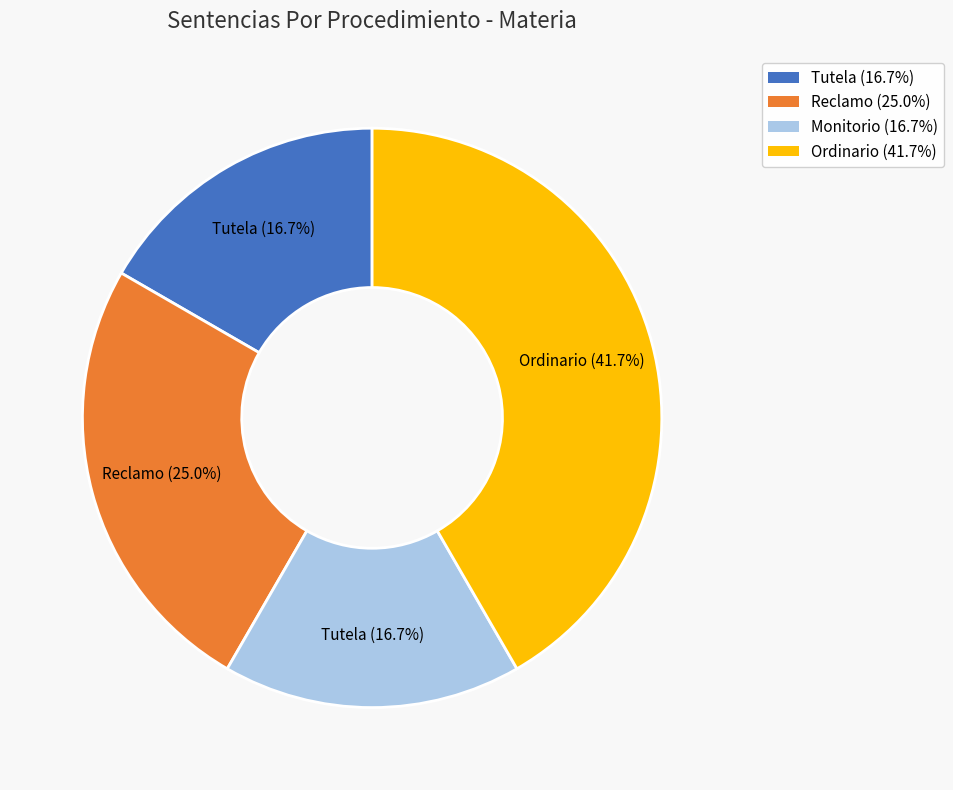

Which category has the biggest portion of the pie?

Ordinario